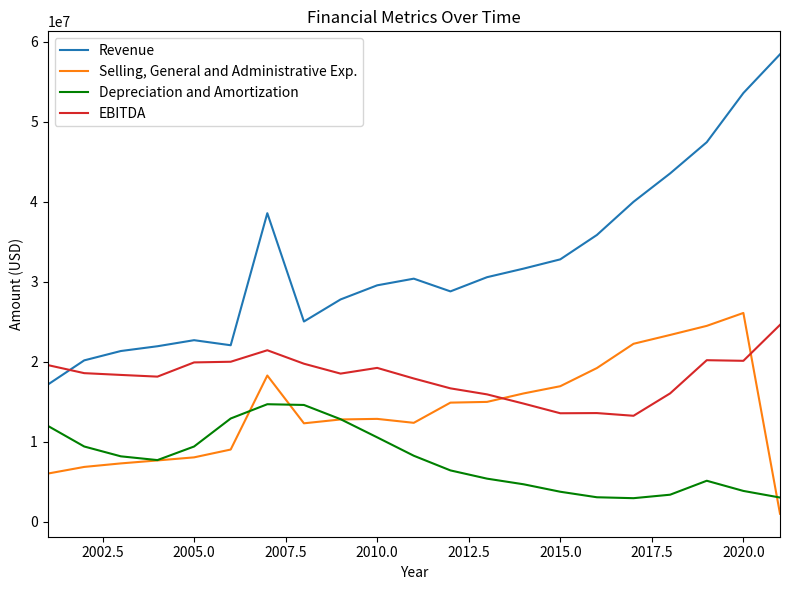

True or false: Revenue and Depreciation and Amortization cross at least once.

False